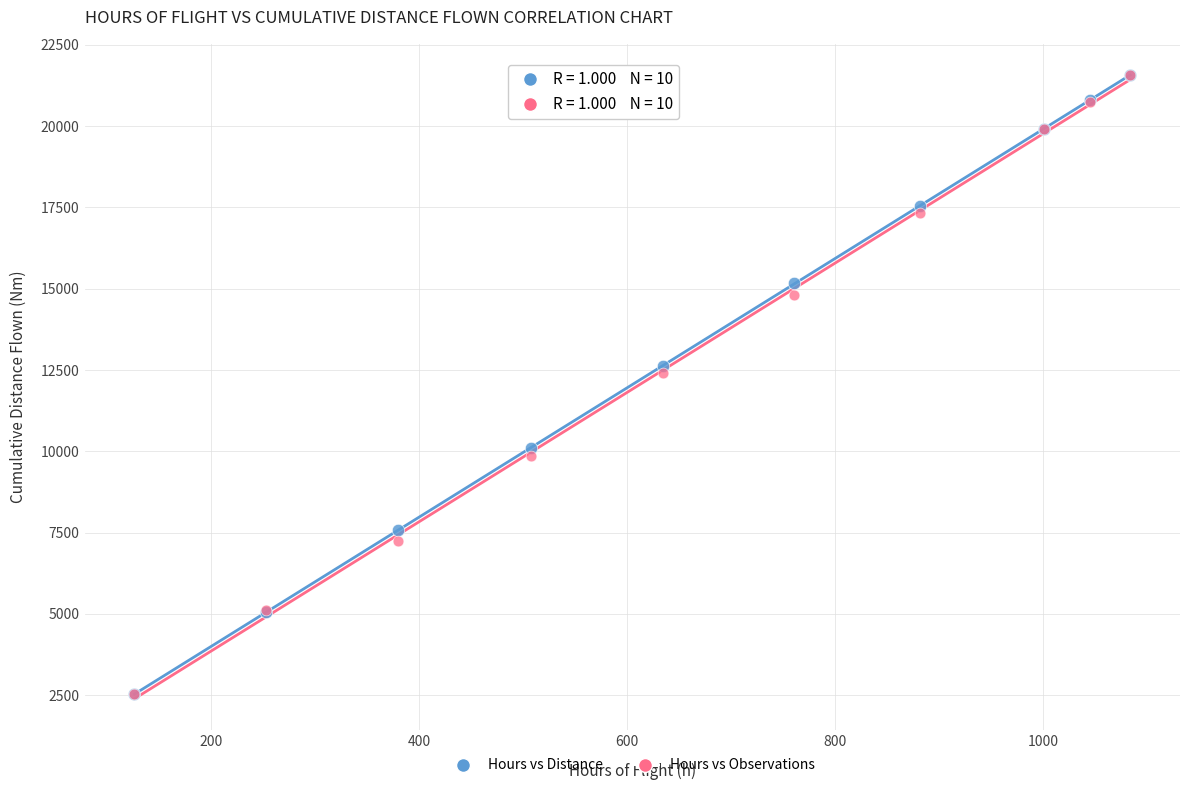

Across all series, what Y value is closest to 12044?

12415.2